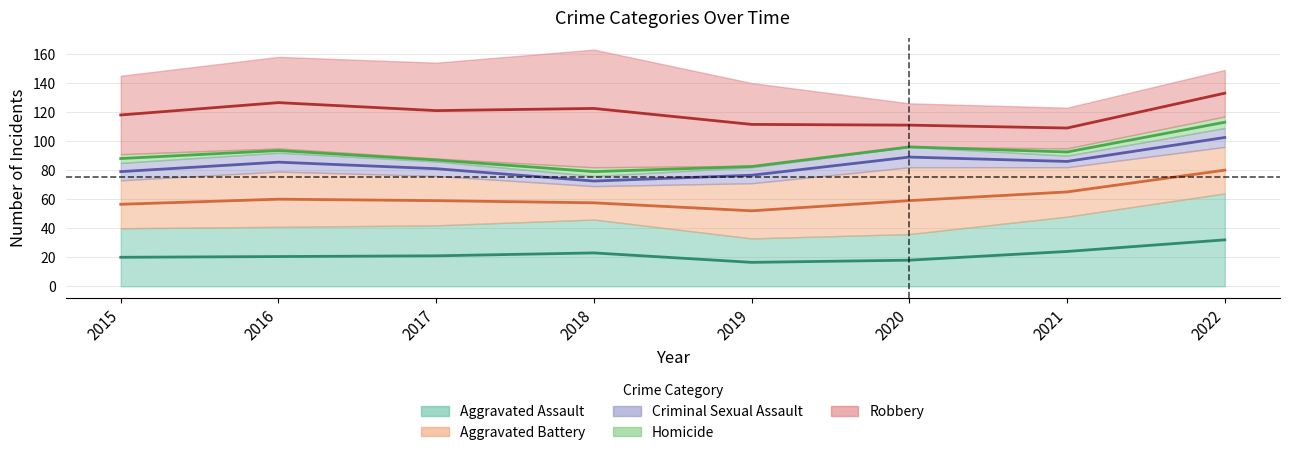

Is it true that Aggravated Assault equals 25 at 2016?

False